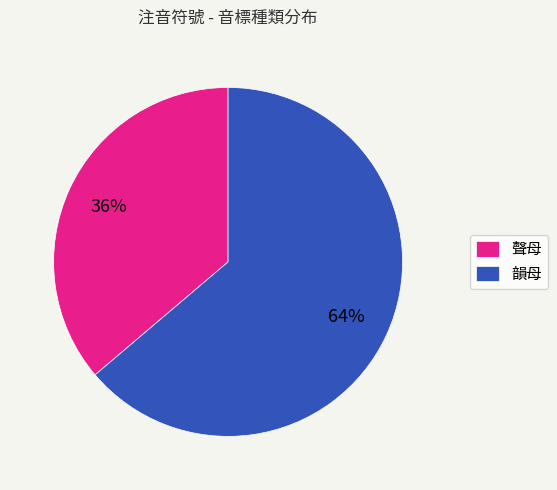

Is the sum of 韻母 and 聲母 greater than half?

Yes